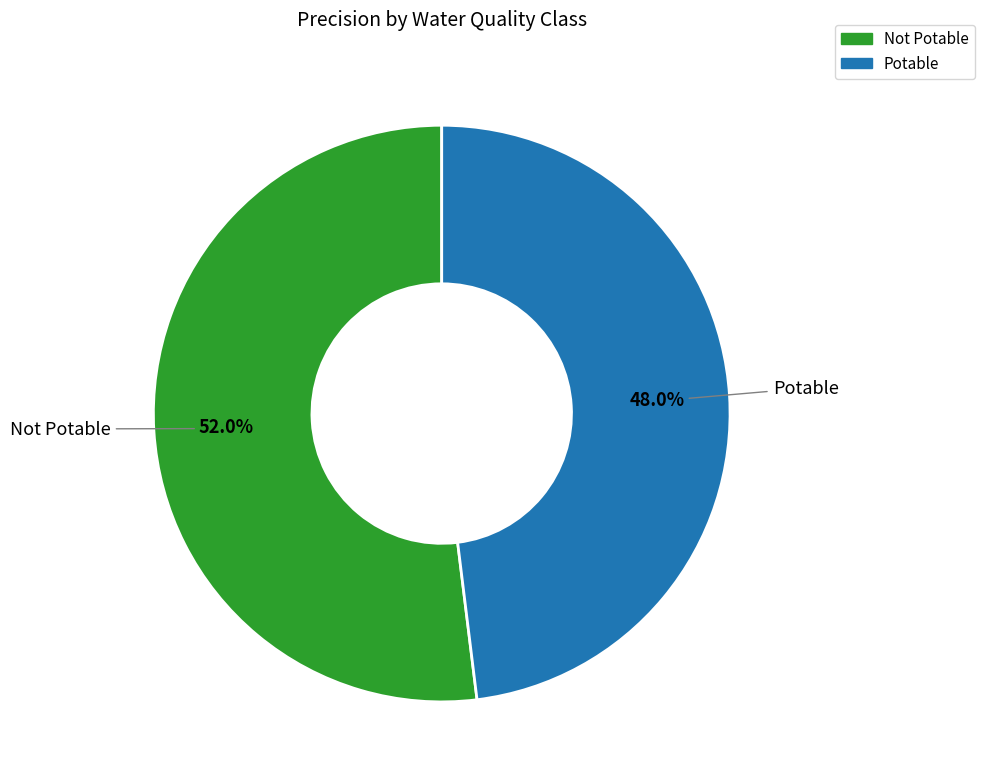

How many slices are in this pie chart?

2